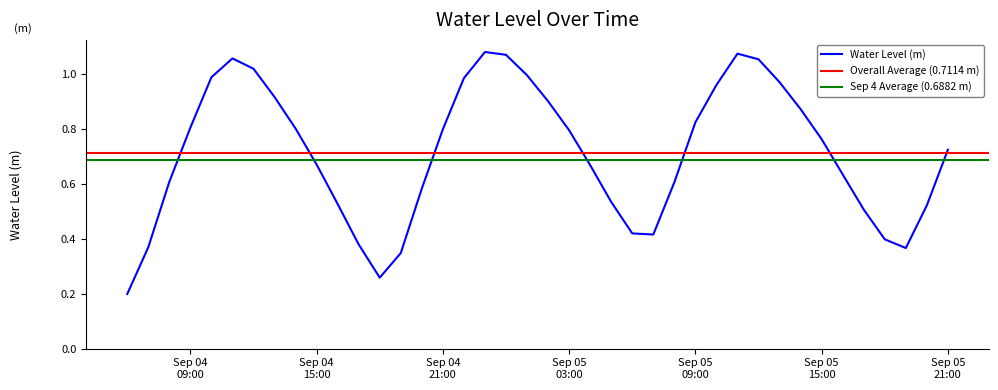

Reading left to right, list all the values displayed in this chart.

0.2	0.4	0.6	0.8	1.0	1.1	1.0	0.9	0.8	0.7	0.5	0.4	0.3	0.3	0.6	0.8	1.0	1.1	1.1	1.0	0.9	0.8	0.7	0.5	0.4	0.4	0.6	0.8	1.0	1.1	1.1	1.0	0.9	0.8	0.6	0.5	0.4	0.4	0.5	0.7